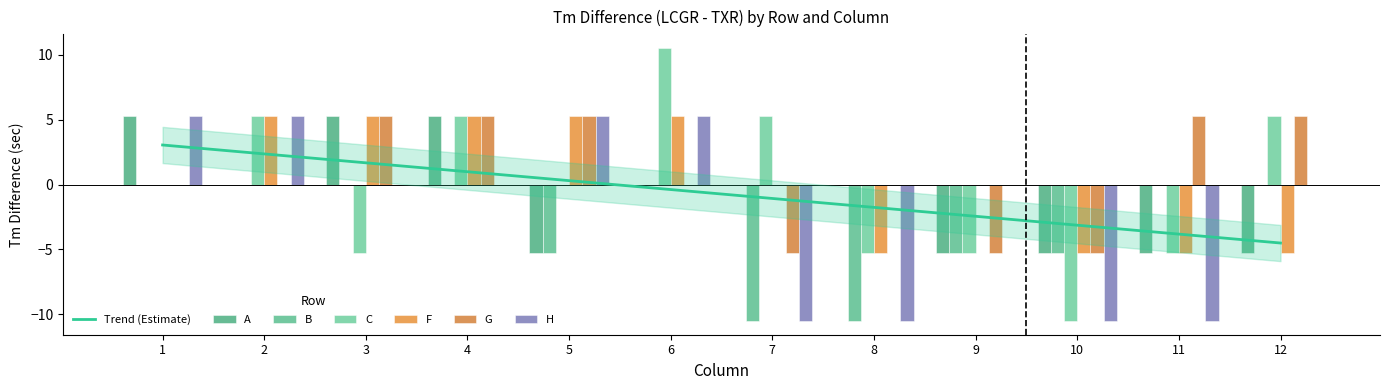

How many data points in A are above 0?

3